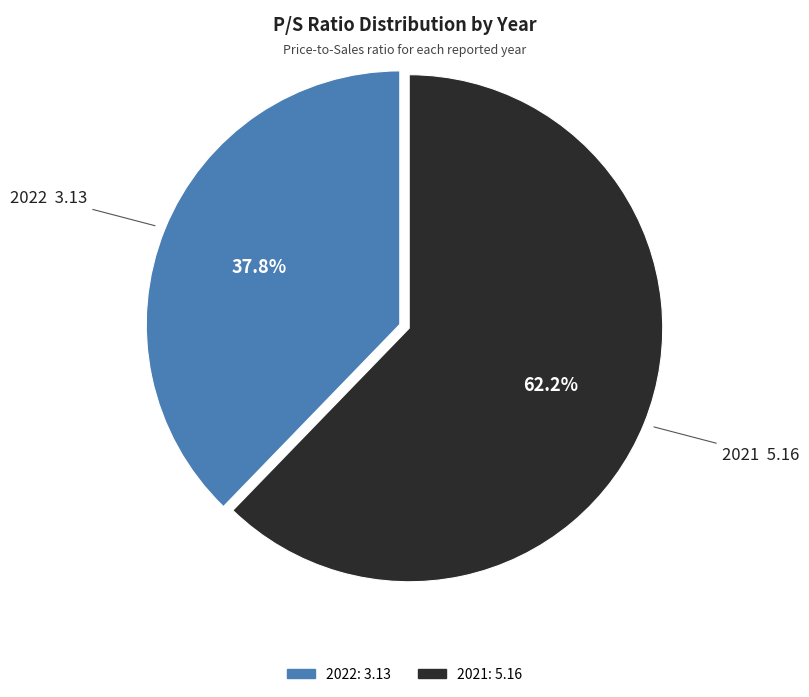

To the nearest percent, what is the difference between the largest and smallest slice percentages?

24%